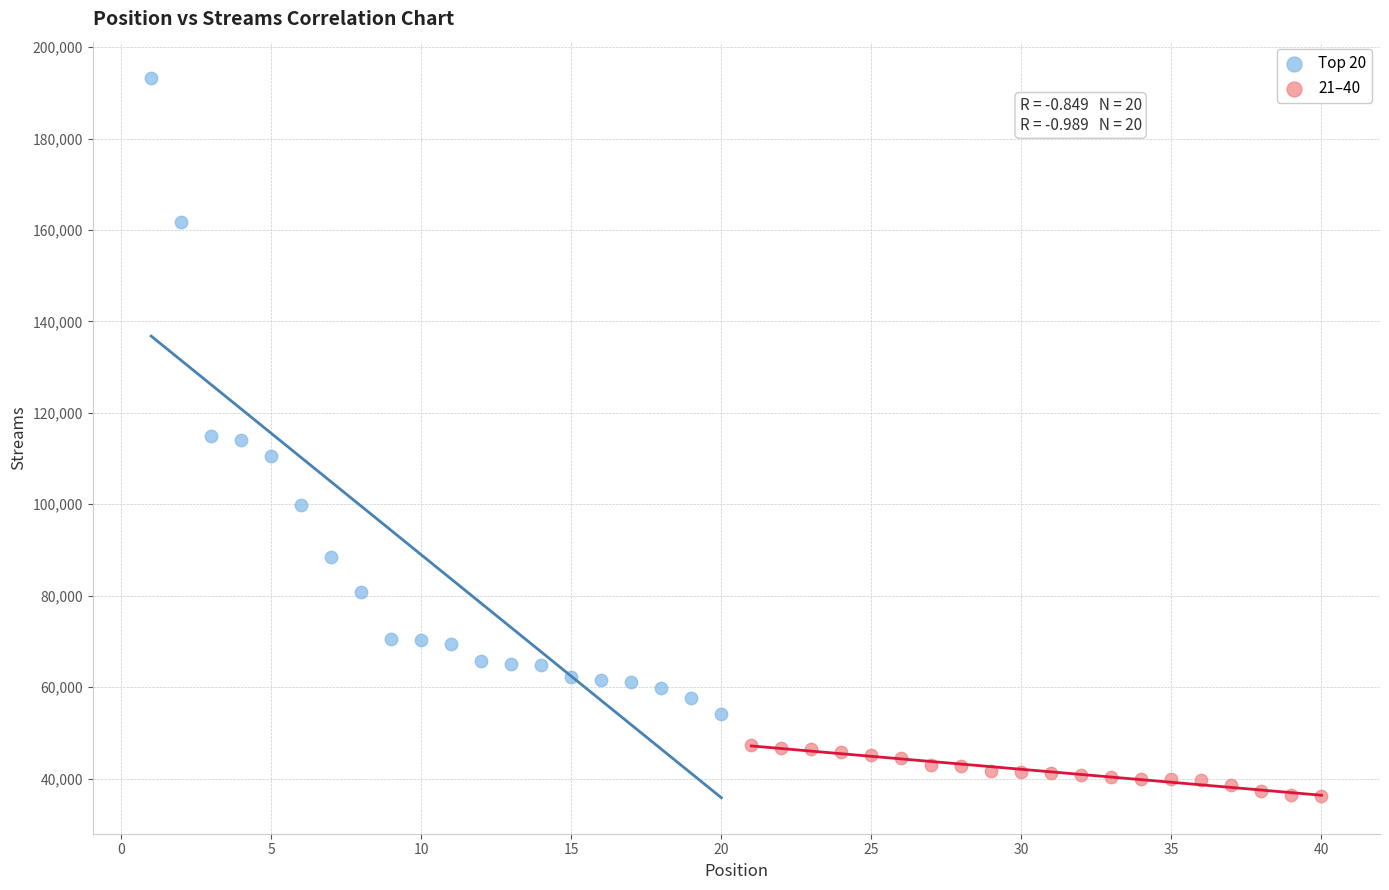

Which series has the widest spread of Y values?

Top 20